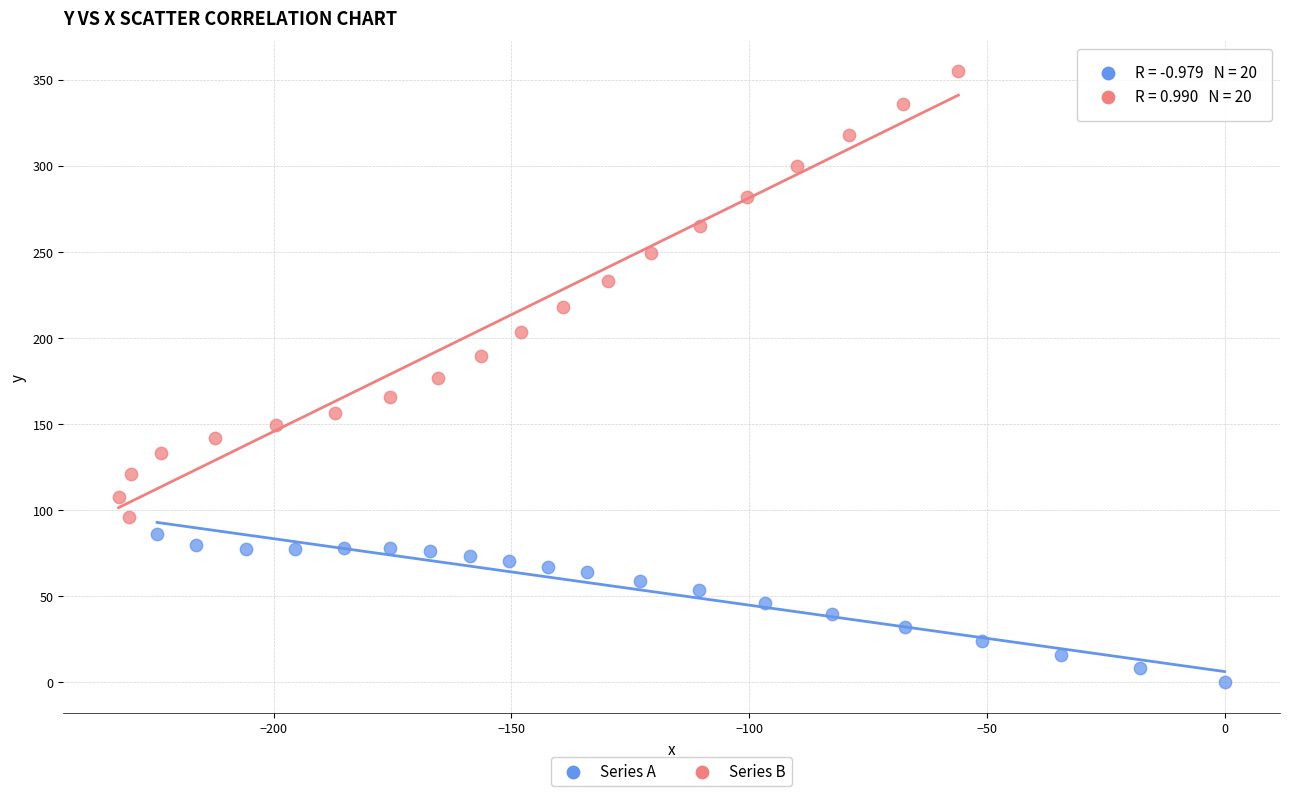

Which series contains the lowest Y value?

Series A